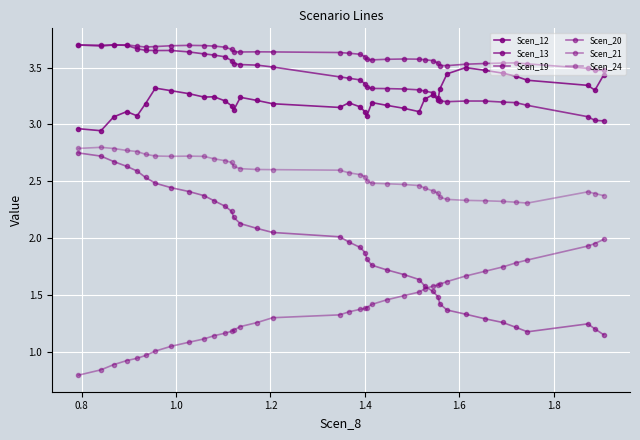

At which category does Scen_13 reach its first local valley?

0.8